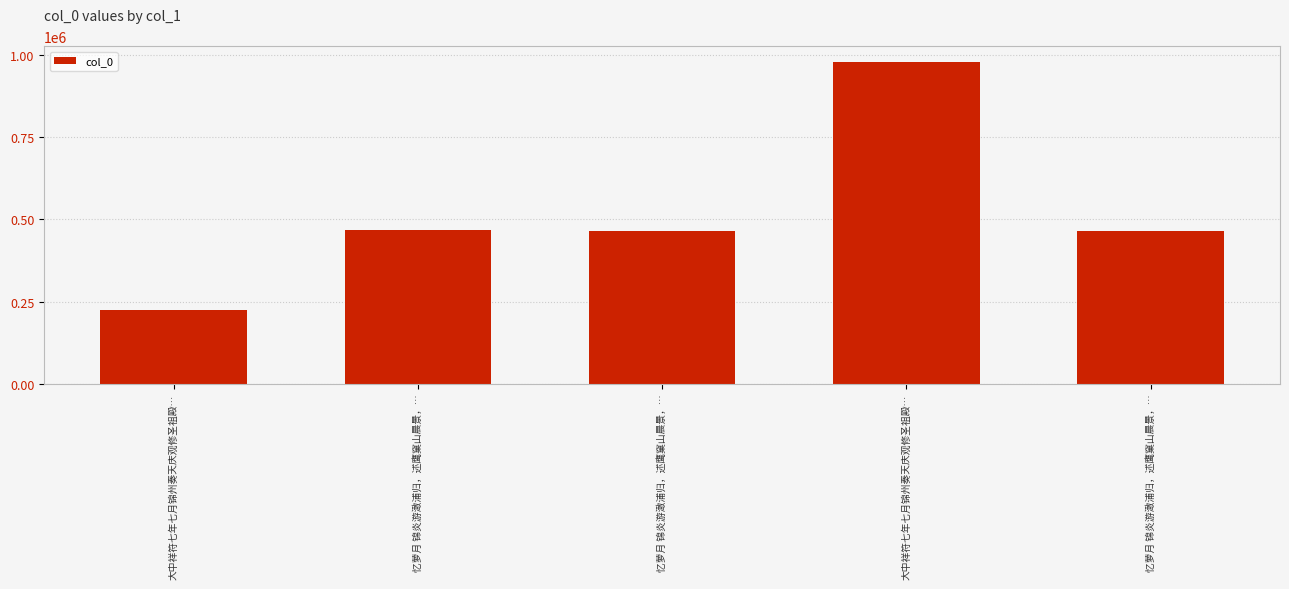

Does the chart contain any negative values?

No